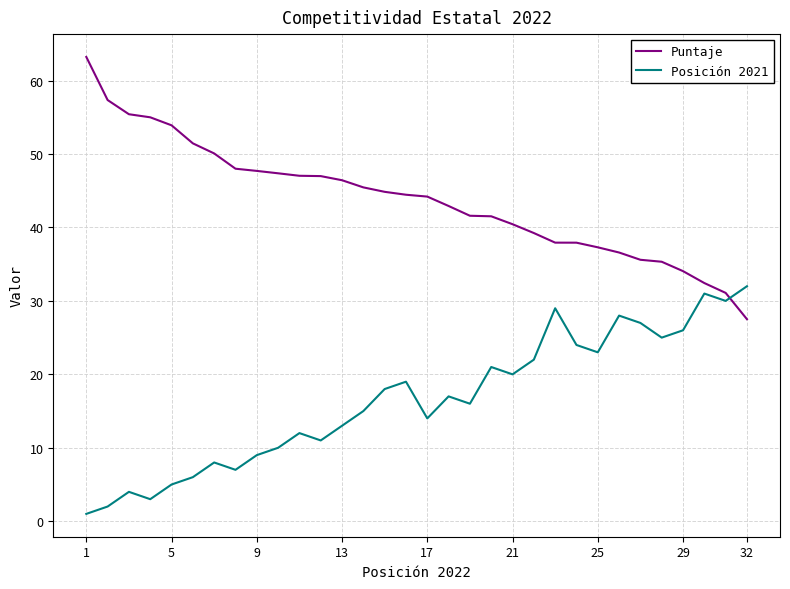

What is the difference between the second highest and second lowest values in the Puntaje series?

26.3